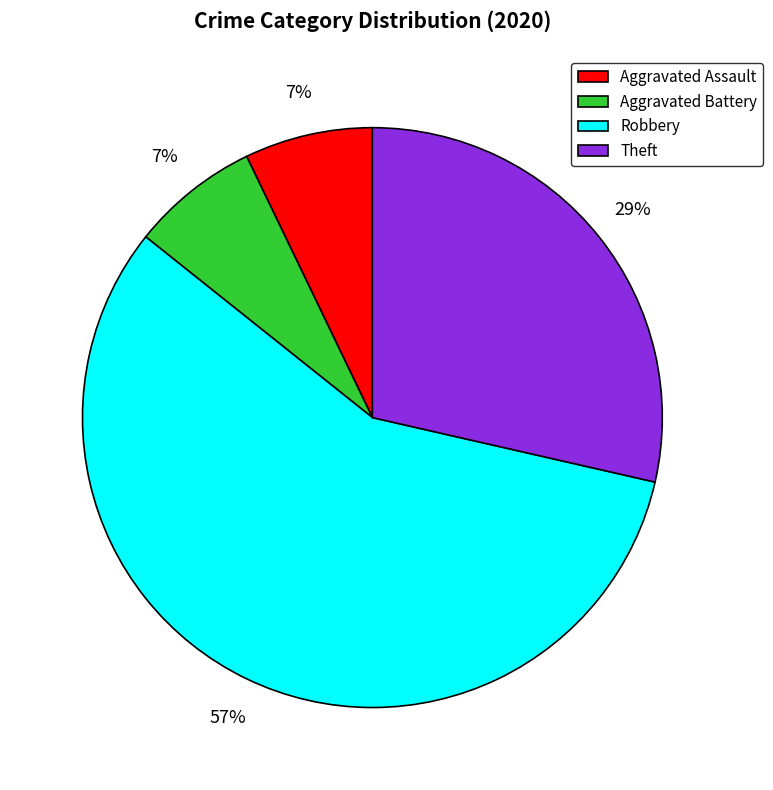

Which category accounts for the majority?

Robbery